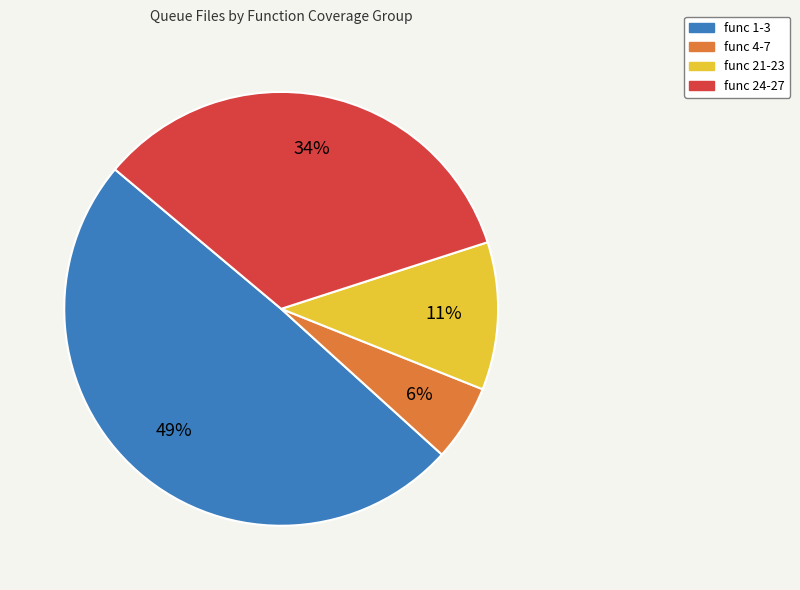

How many slices are in this pie chart?

4